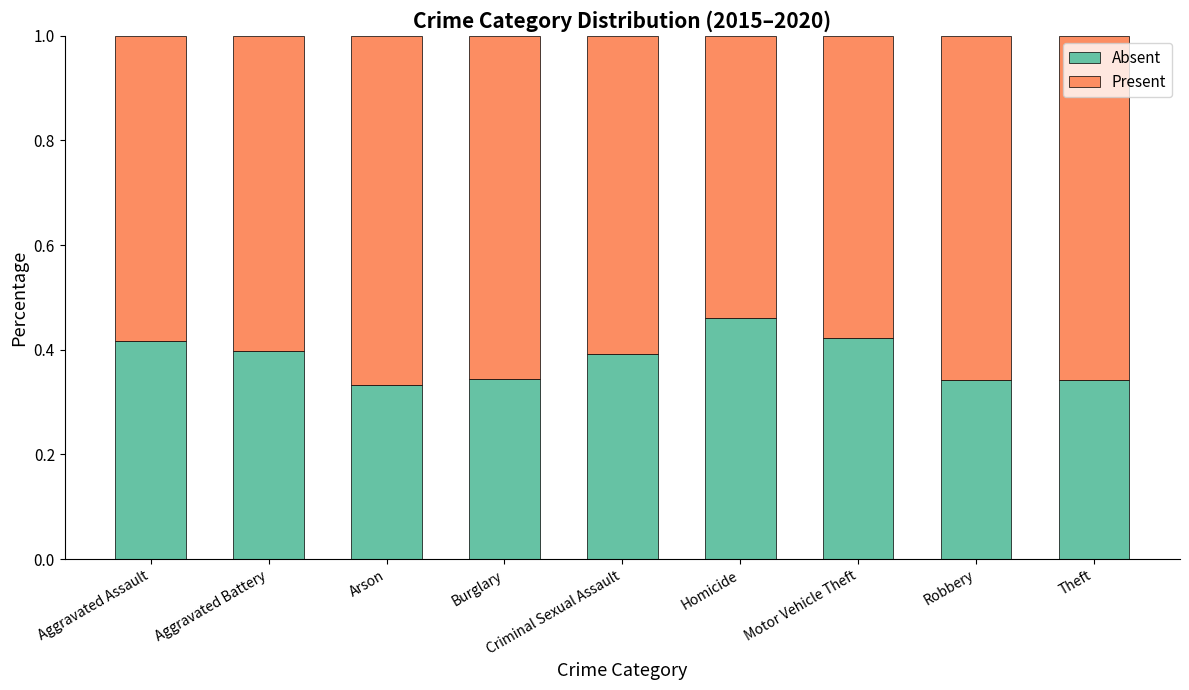

Which category has the highest value in the Absent series?

Homicide